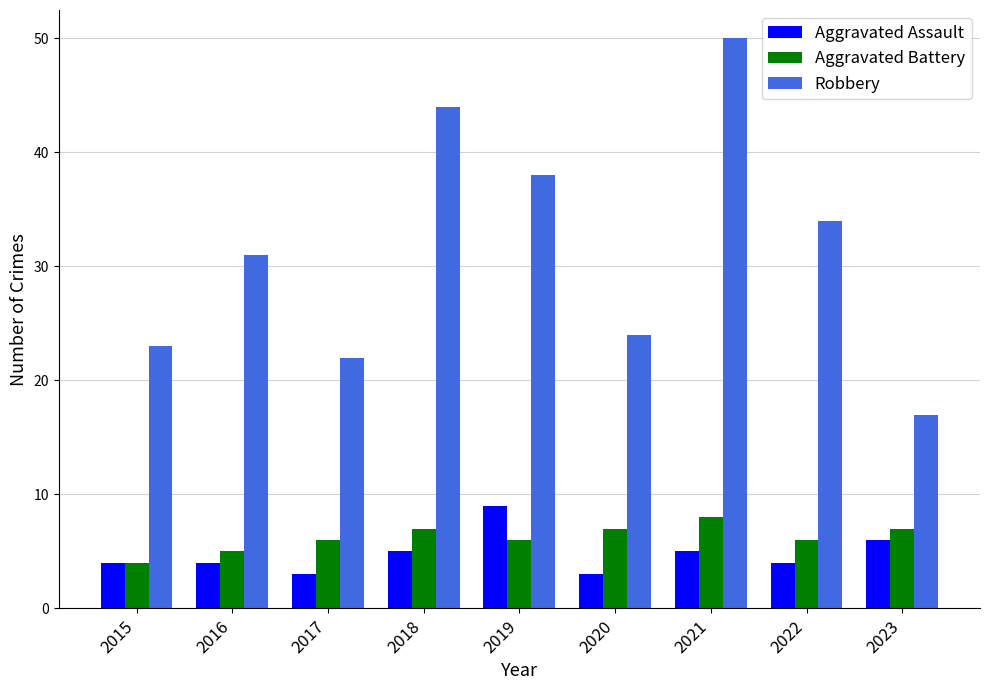

At 2023, list the series in order from smallest to largest.

Aggravated Assault, Aggravated Battery, Robbery